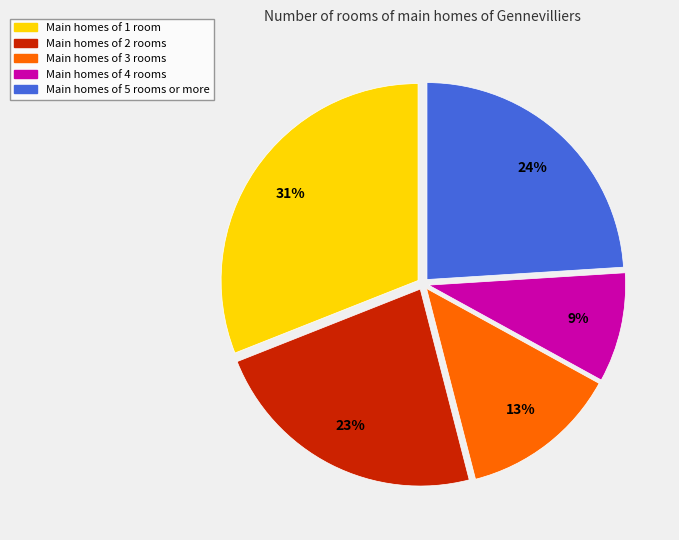

What is the largest slice in the pie chart?

Main homes of 1 room